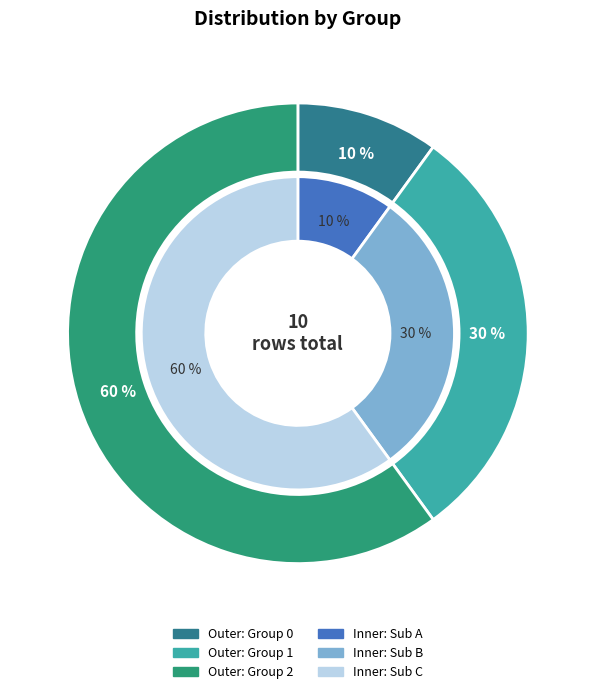

Is there any slice that represents more than half of the pie?

Yes